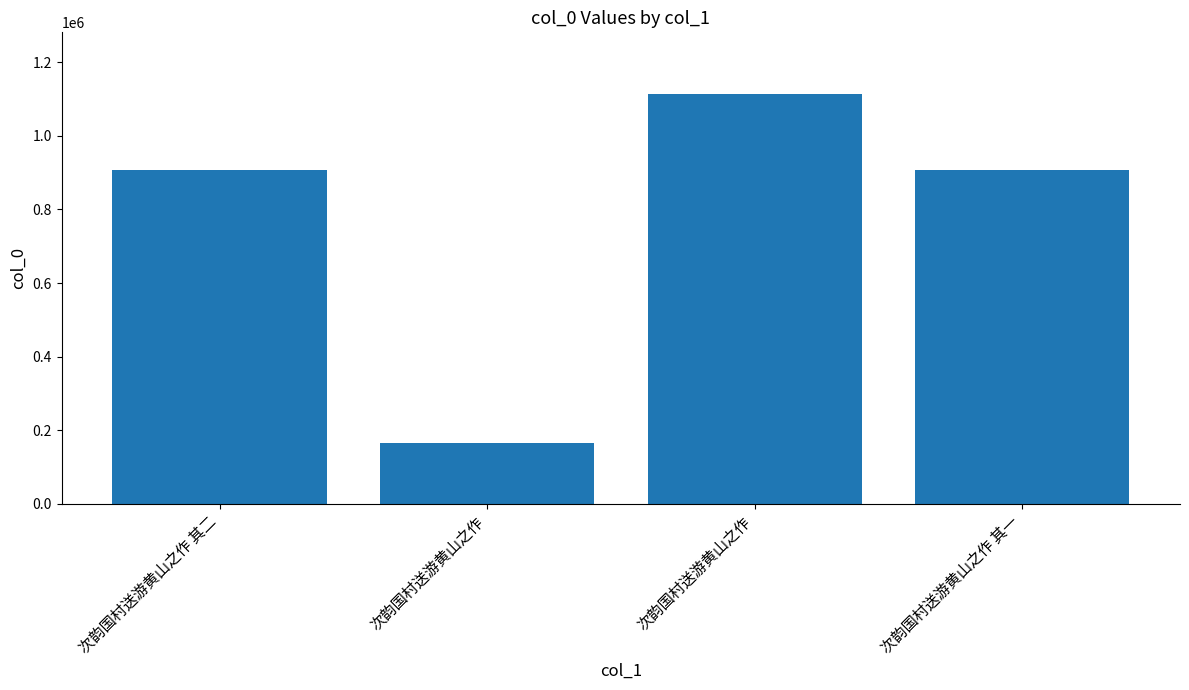

What is the difference between the maximum and minimum values?

947689